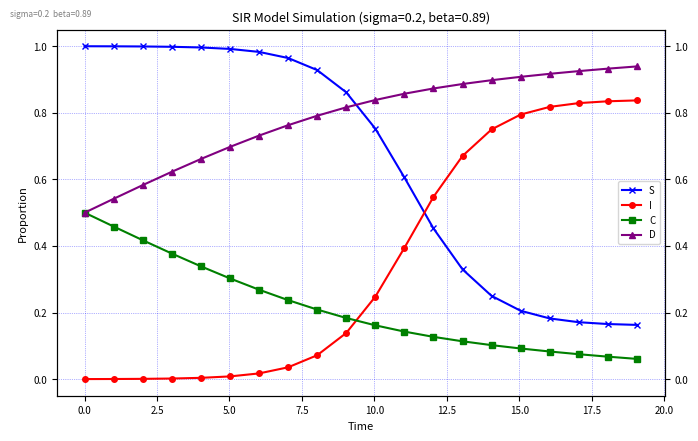

Rank the series by their average value, from lowest to highest.

C, I, S, D